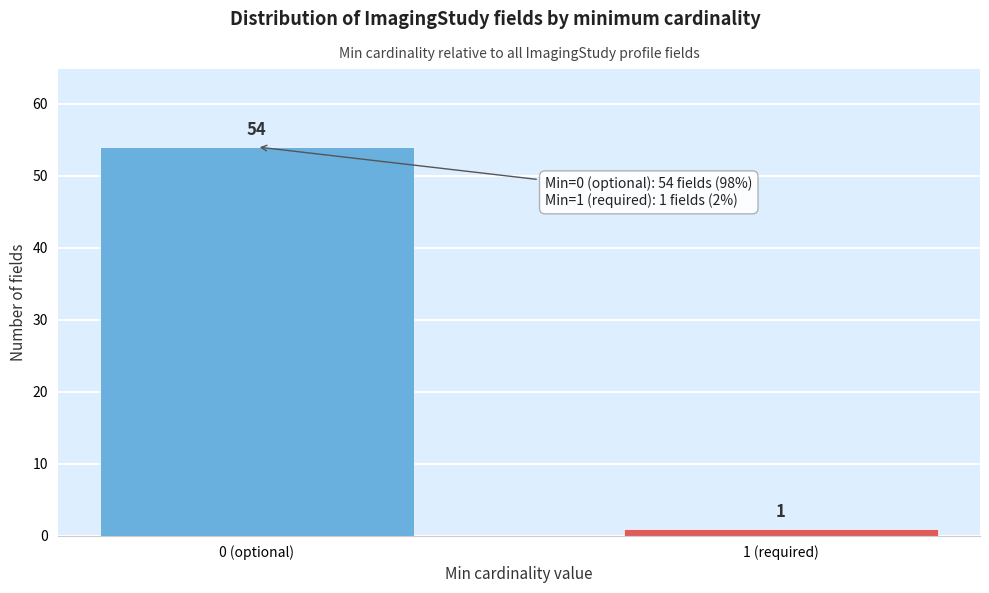

Reading left to right, transcribe all the data shown in this chart.

0 (optional)=54	1 (required)=1